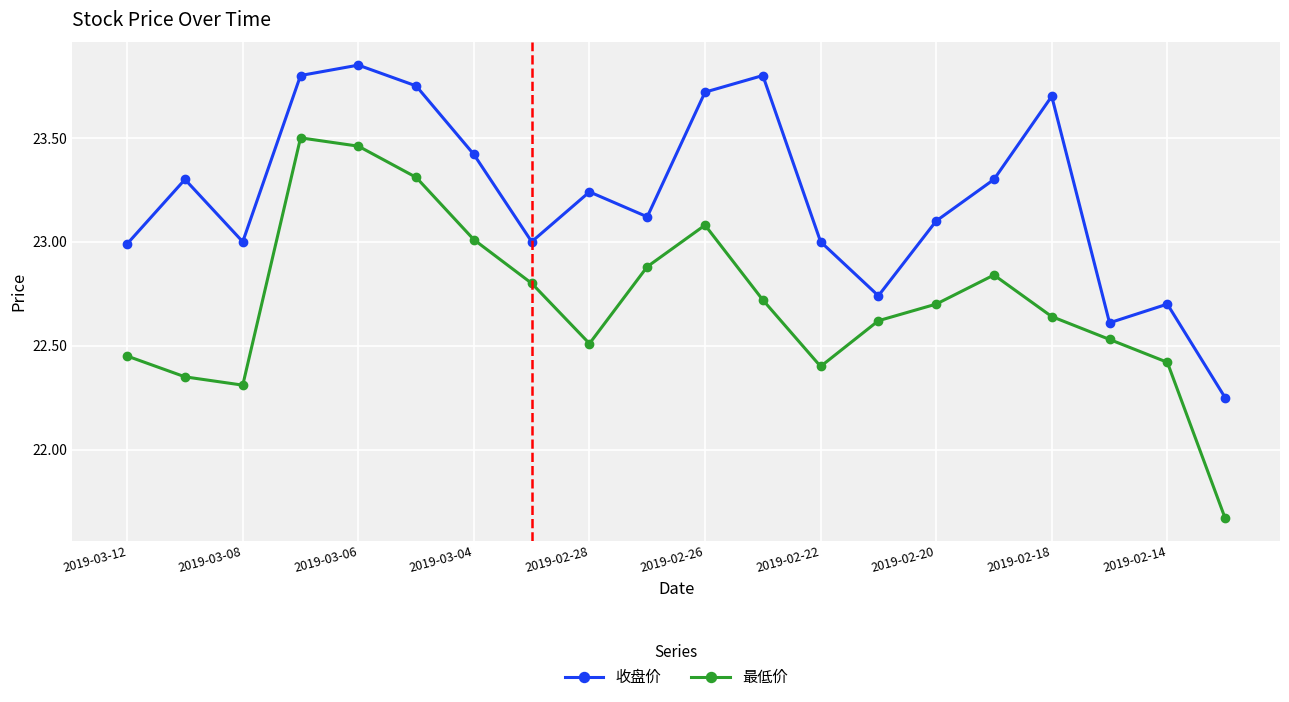

Rank the series by their average value, from highest to lowest.

收盘价, 最低价